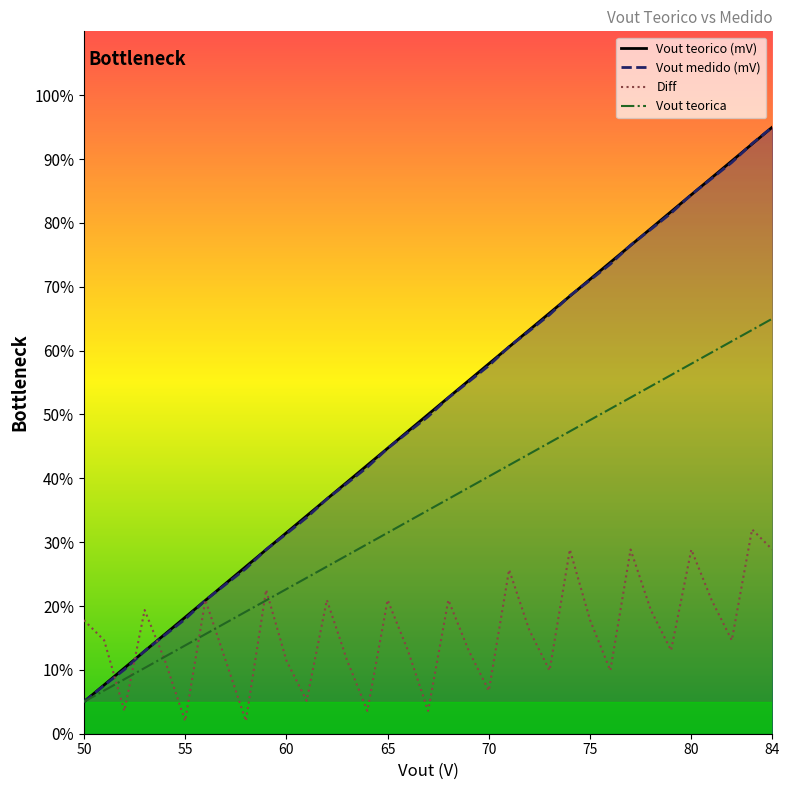

Which category has the highest value across all series?

84